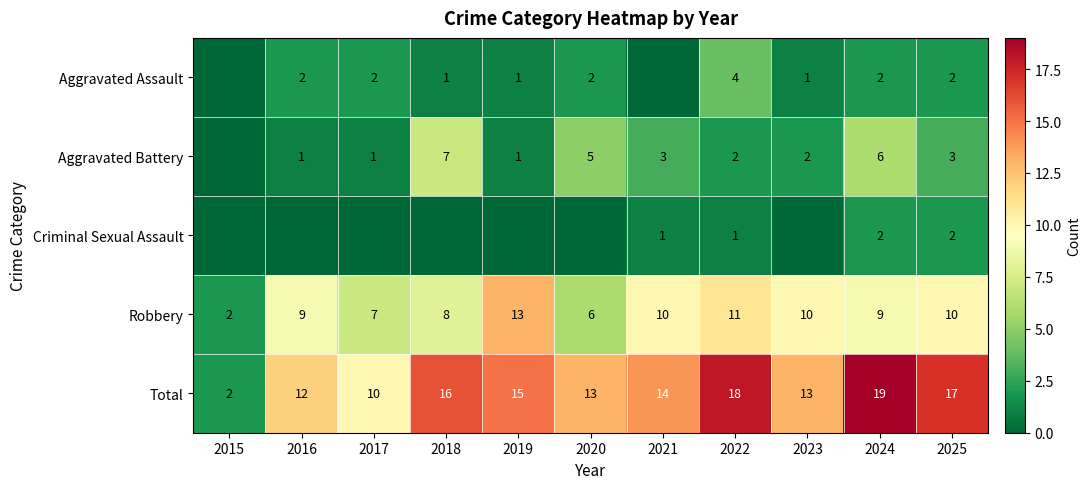

Which category has the highest value in the Total series?

2024